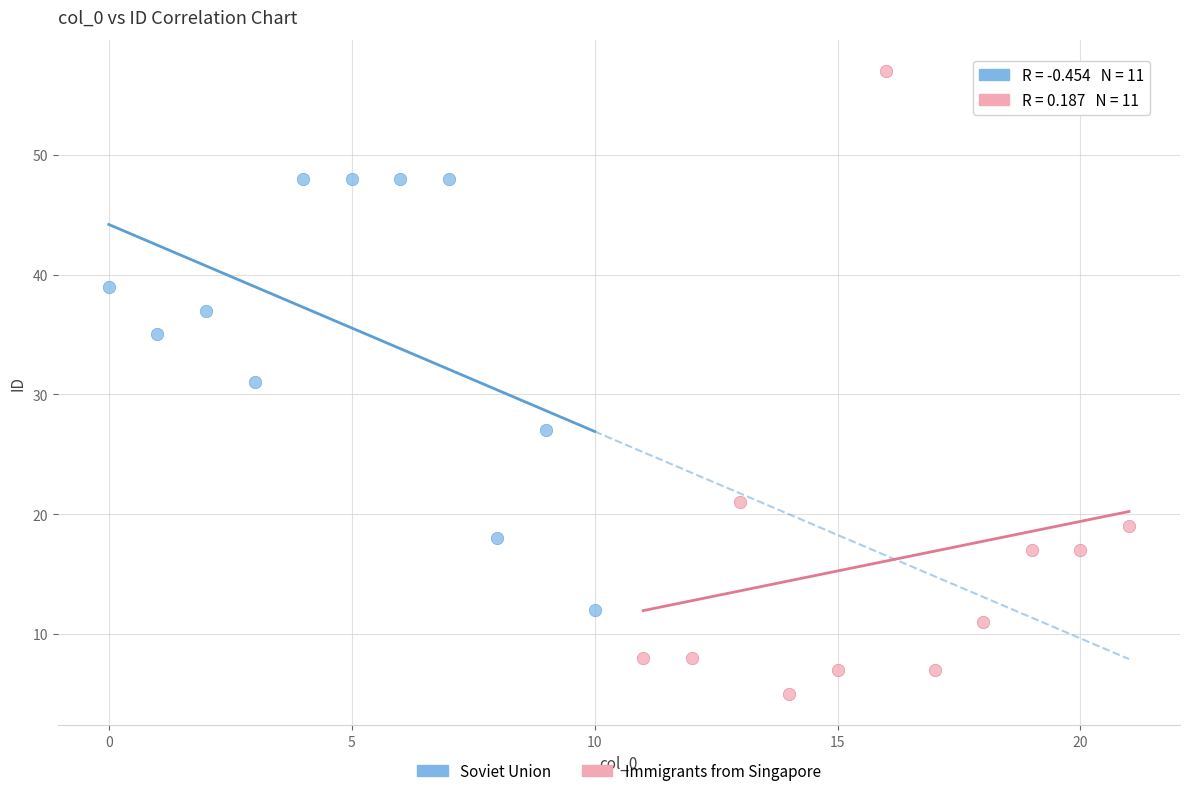

Which series contains the highest Y value?

Immigrants from Singapore